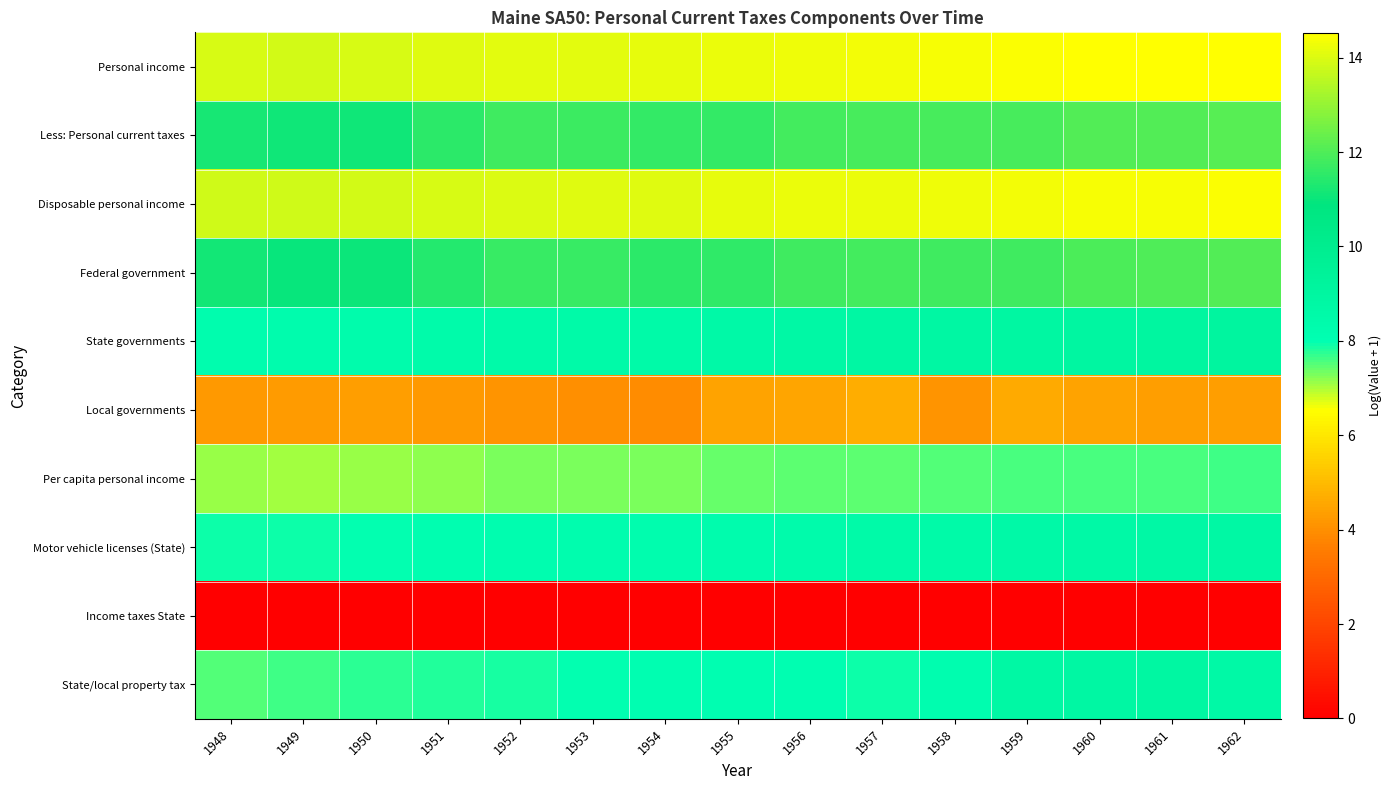

What is the difference between the highest and lowest values at 1952?

14.1